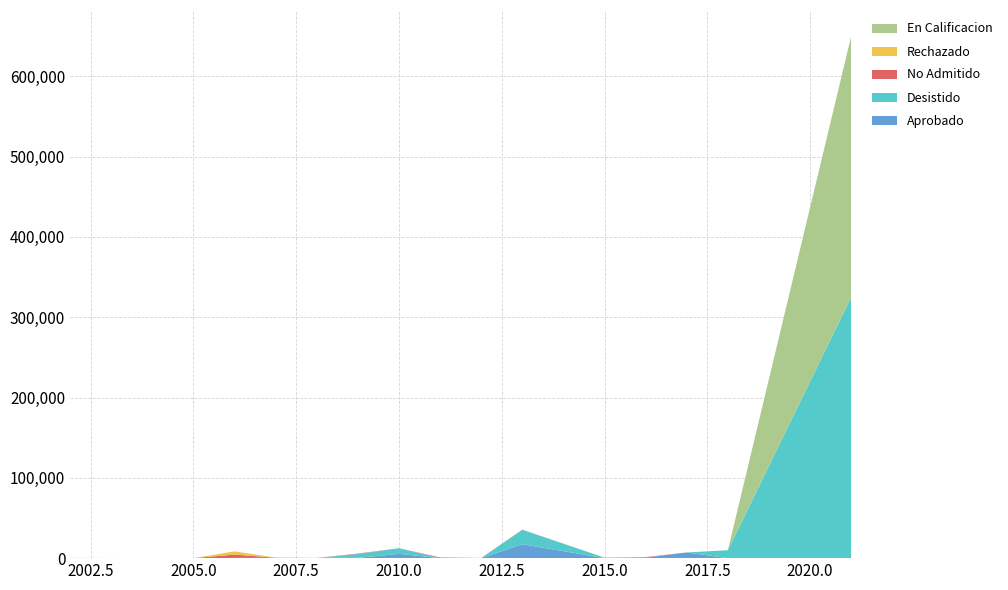

Reading left to right, list all the values displayed in this chart.

Aprobado: 2002=300	2005=0	2006=0	2007=80	2008=300	2009=333	2010=5382	2011=0	2012=0	2013=17378	2015=0	2016=665	2017=7100	2018=0	2021=0
Desistido: 2002=0	2005=0	2006=200	2007=310	2008=0	2009=4765	2010=7000	2011=0	2012=93	2013=17903	2015=600	2016=0	2017=0	2018=9903	2021=325000
No Admitido: 2002=0	2005=0	2006=4234	2007=244	2008=0	2009=622	2010=0	2011=850	2012=186	2013=186	2015=0	2016=665	2017=0	2018=0	2021=0
Rechazado: 2002=0	2005=0	2006=4000	2007=0	2008=0	2009=0	2010=0	2011=0	2012=0	2013=0	2015=0	2016=0	2017=0	2018=0	2021=0
En Calificacion: 2002=0	2005=0	2006=0	2007=0	2008=0	2009=0	2010=0	2011=0	2012=0	2013=0	2015=0	2016=0	2017=0	2018=0	2021=325000